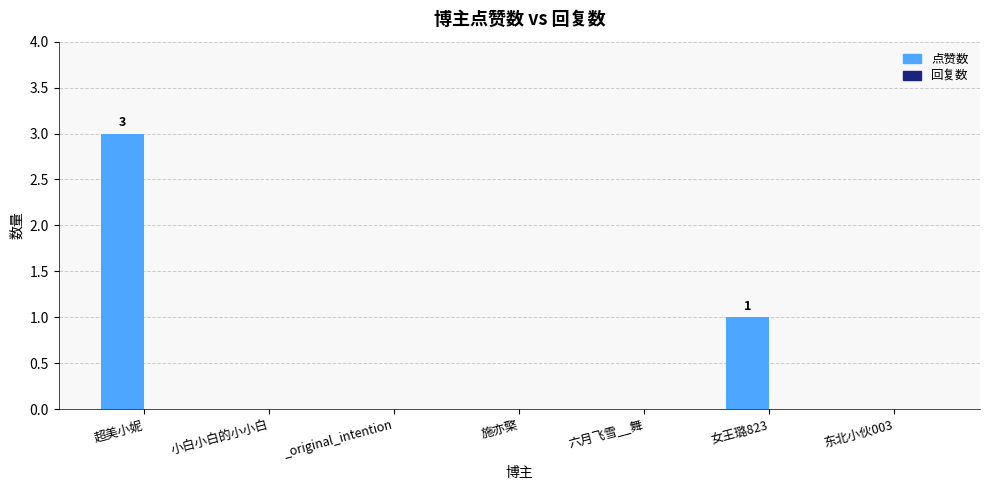

How many distinct data groups are displayed?

1